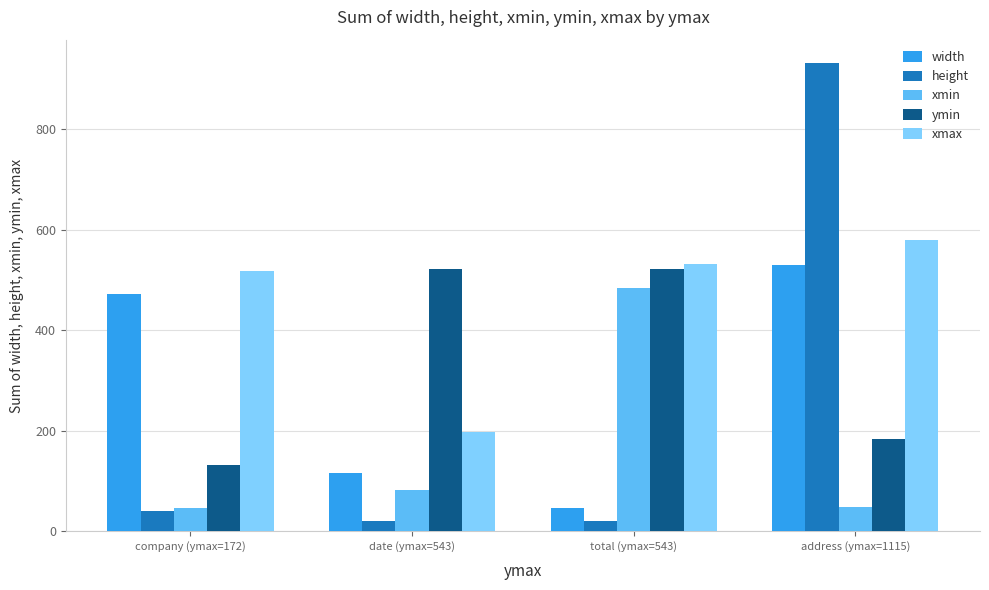

What is the label of the 1st bar from the right?

address (ymax=1115)